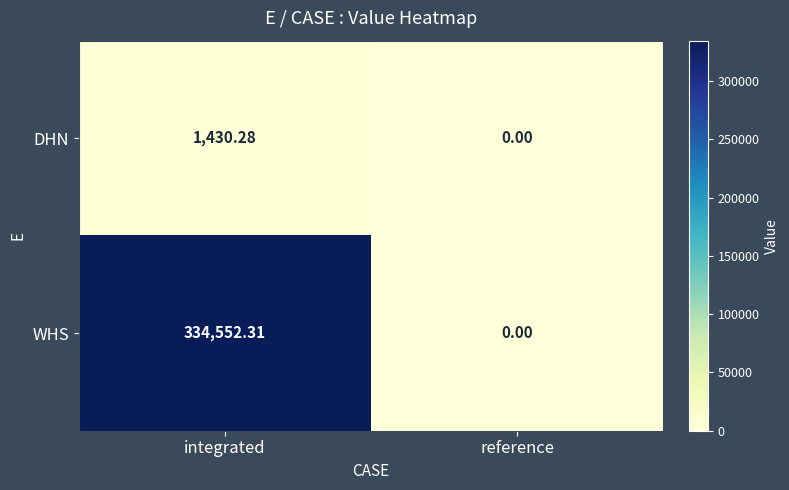

Which series has the widest spread of values?

WHS